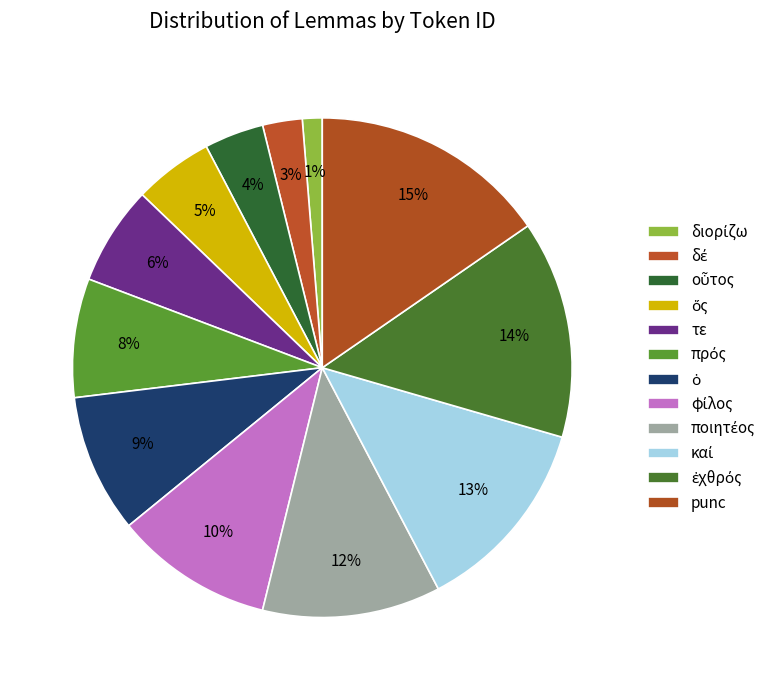

How many segments does this pie chart have?

12